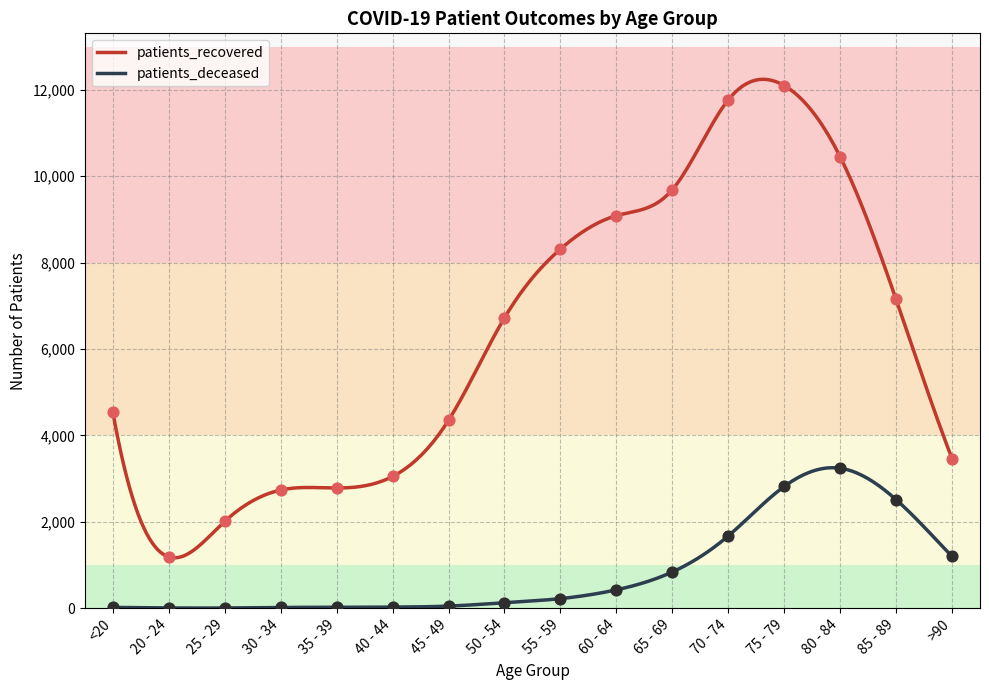

Which series has the largest total across all categories?

patients_recovered